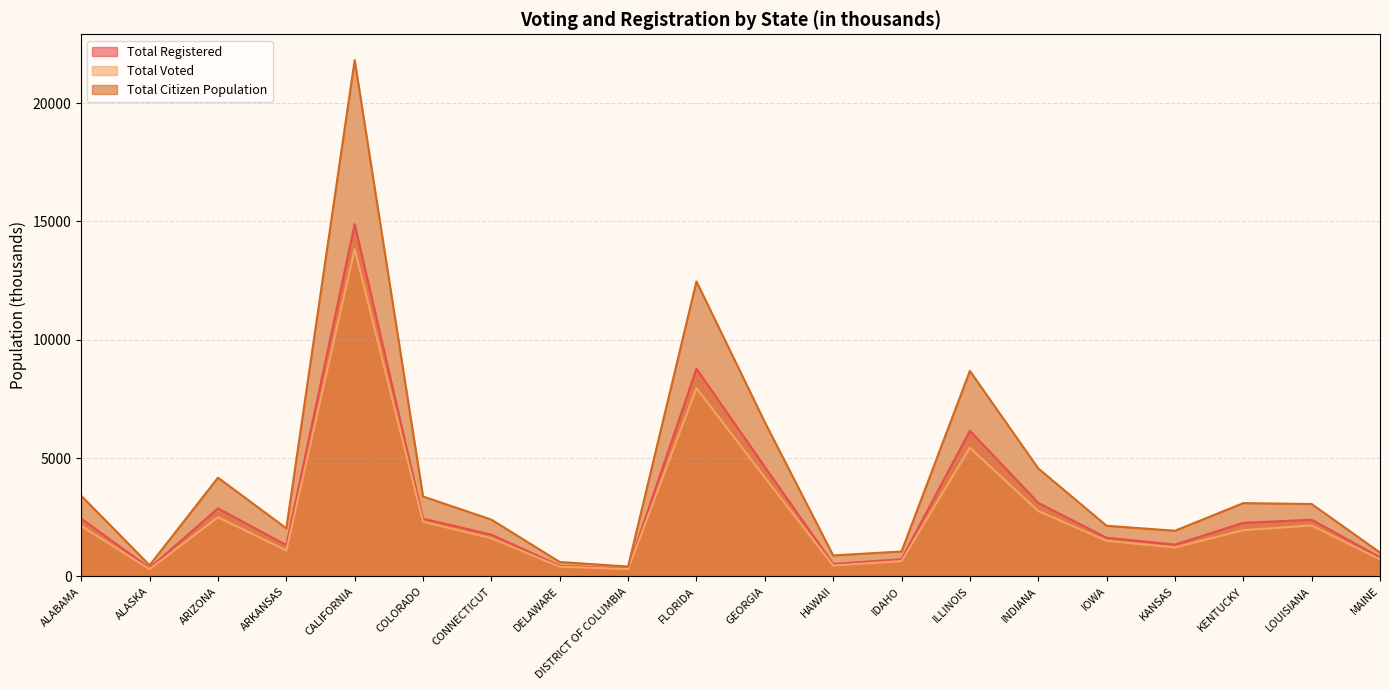

The value of Total Registered at ALABAMA is 1453. True or false?

False